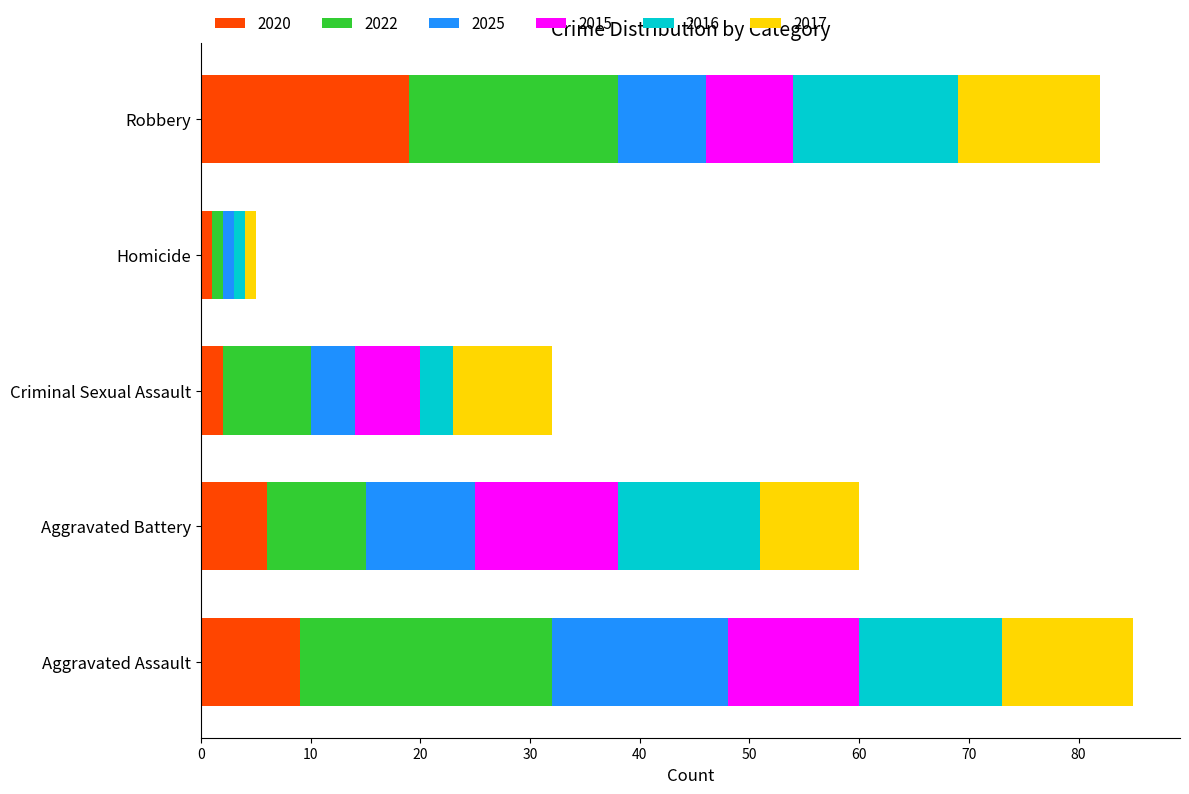

At which label does 2020 reach its peak?

Robbery